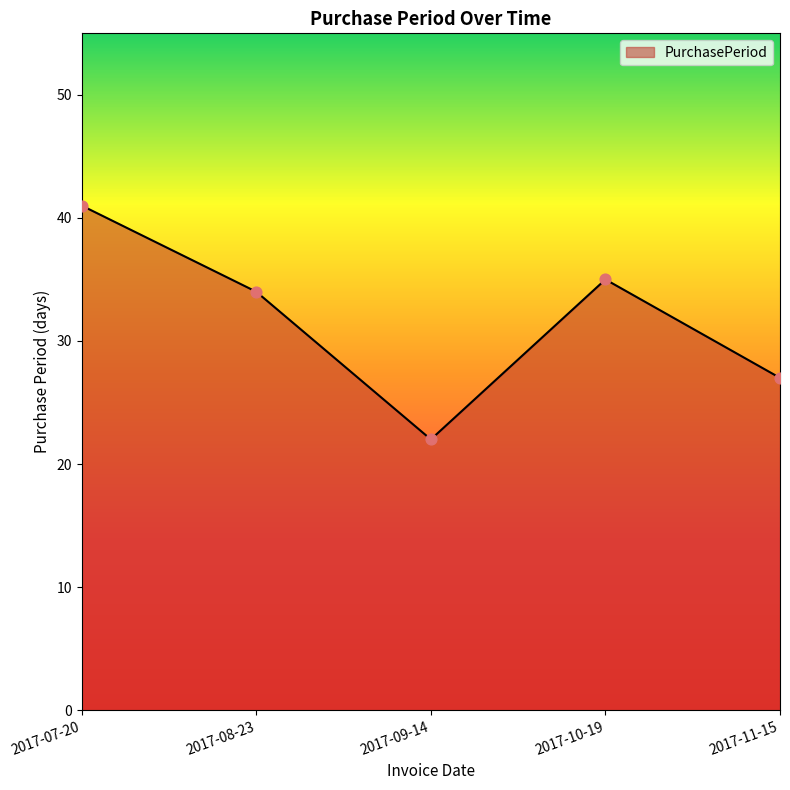

What is the ratio of the value at 2017-10-19 to the value at 2017-07-20?

0.9